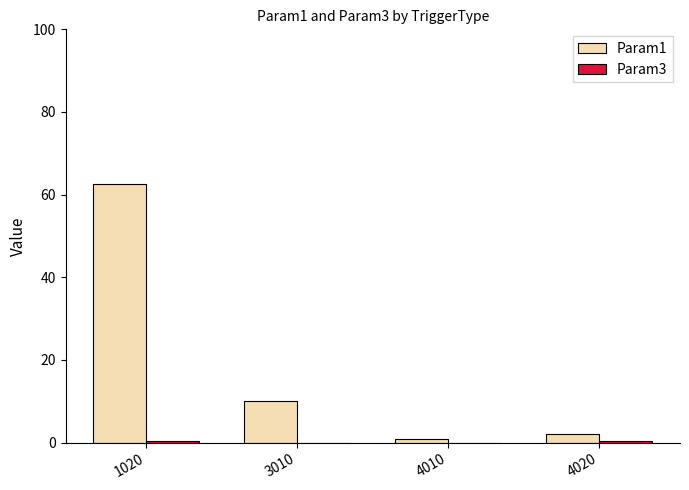

Which series has the largest total across all categories?

Param1